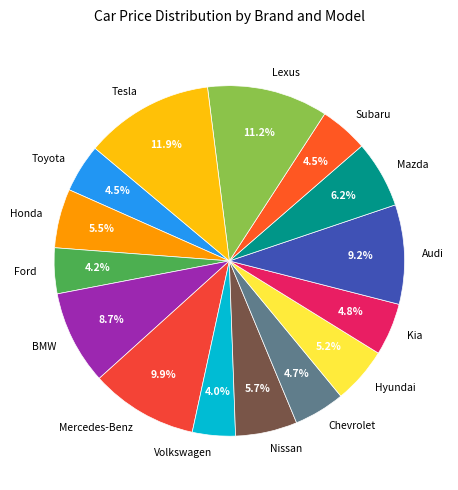

Combined, do Subaru and Mercedes-Benz account for over 50%?

No